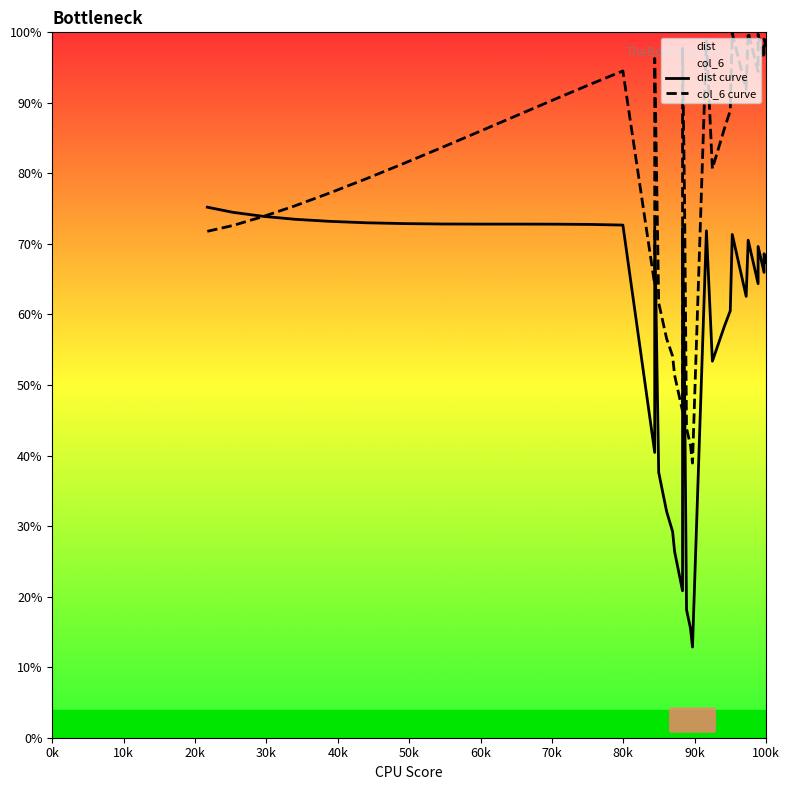

How many data points in col_6 curve are above 83?

20